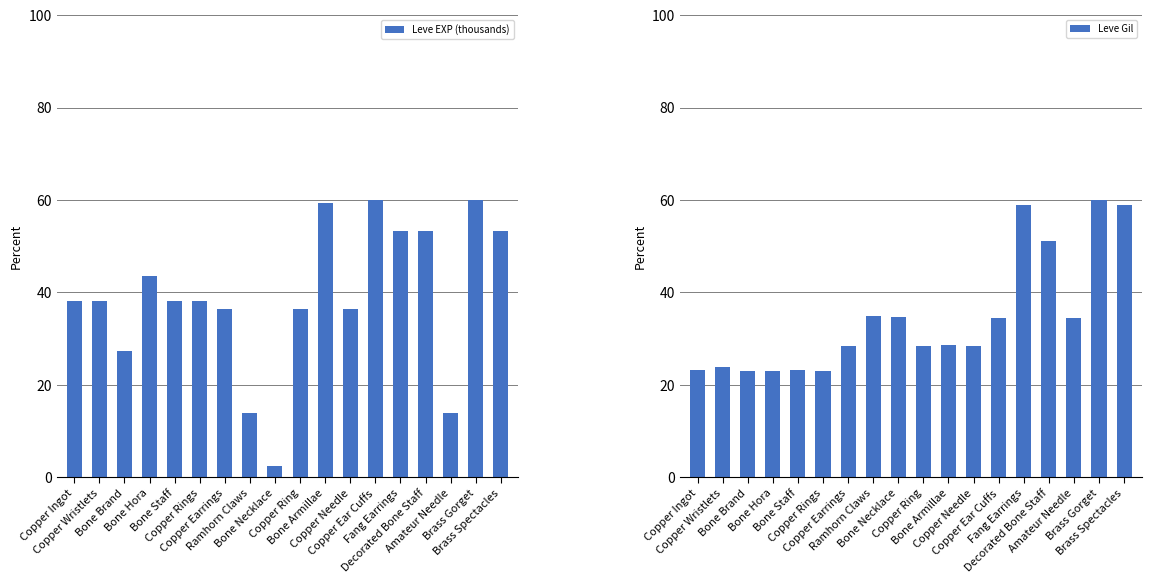

What position from the left is Copper Ingot?

1